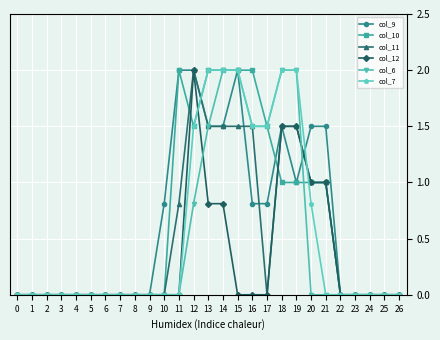

At how many categories does at least one series exceed 1?

11